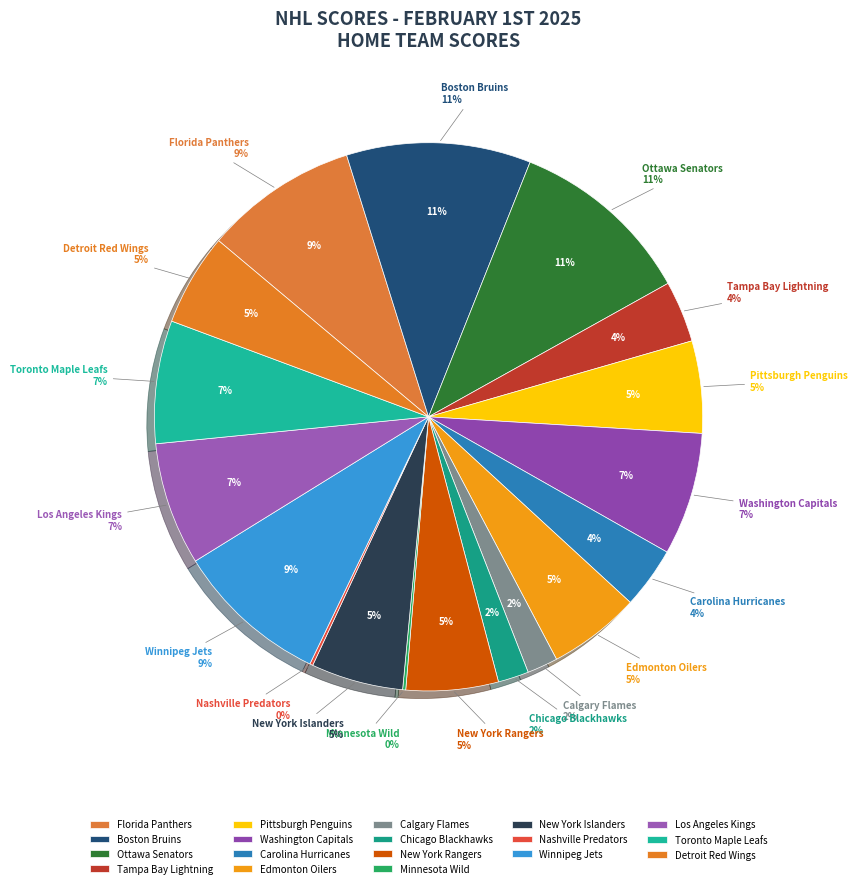

To the nearest percent, what is the average slice percentage?

6%